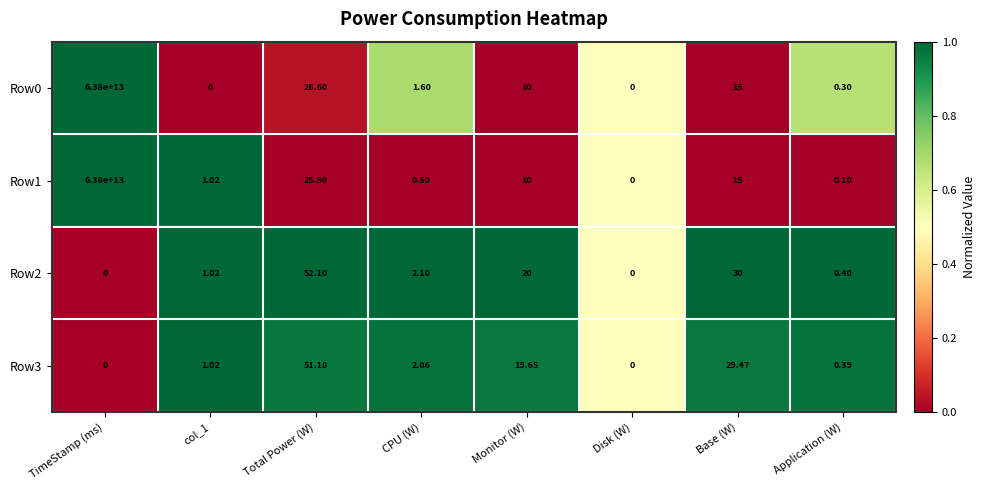

Where is Row2 nearest to the value 26?

Base (W)